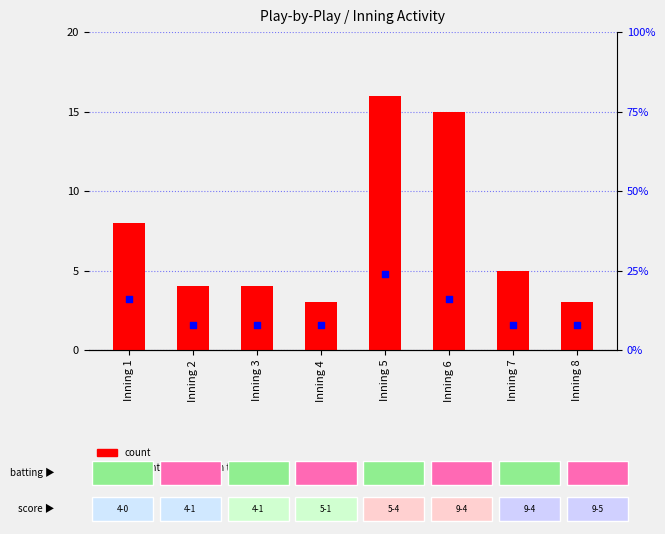

At how many categories does at least one series exceed 11?

3